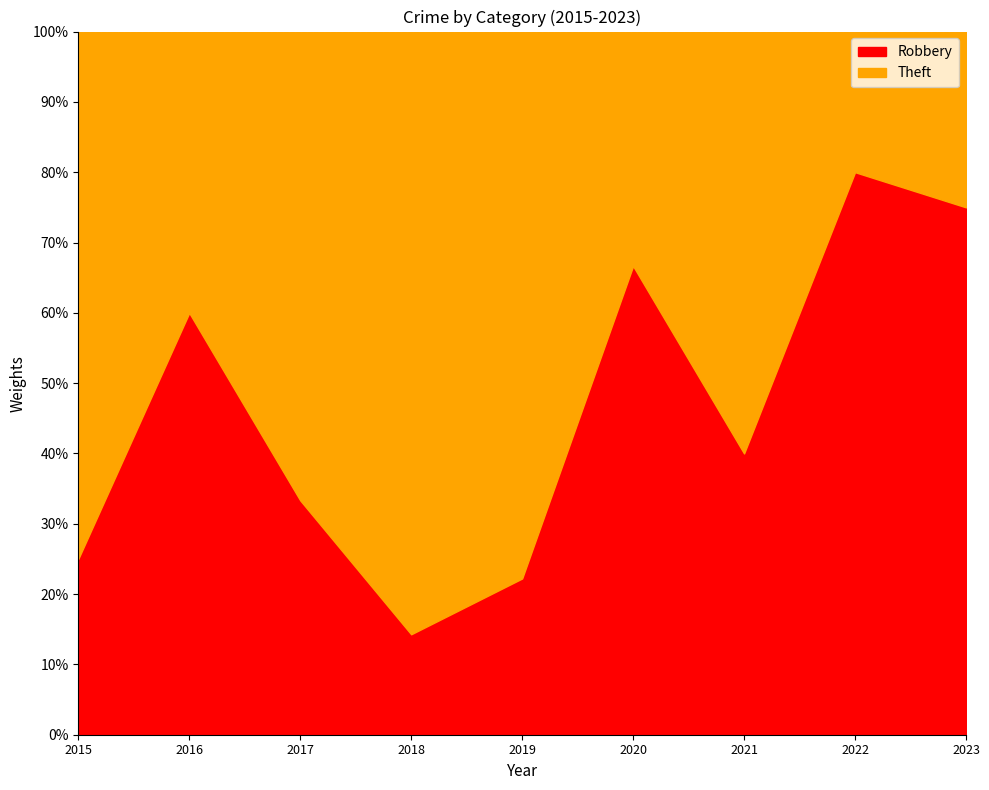

Which has a higher value, 2015 or 2018?

2015